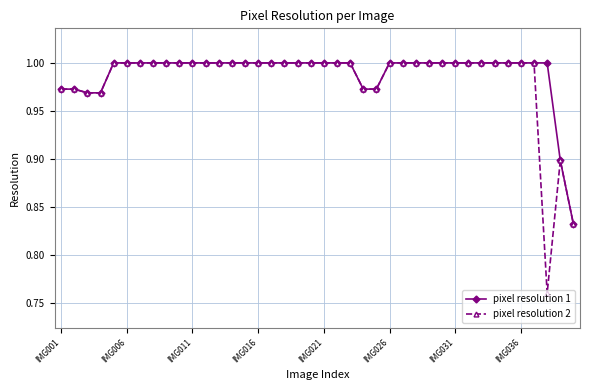

What are all the series names shown in the legend?

pixel resolution 1, pixel resolution 2